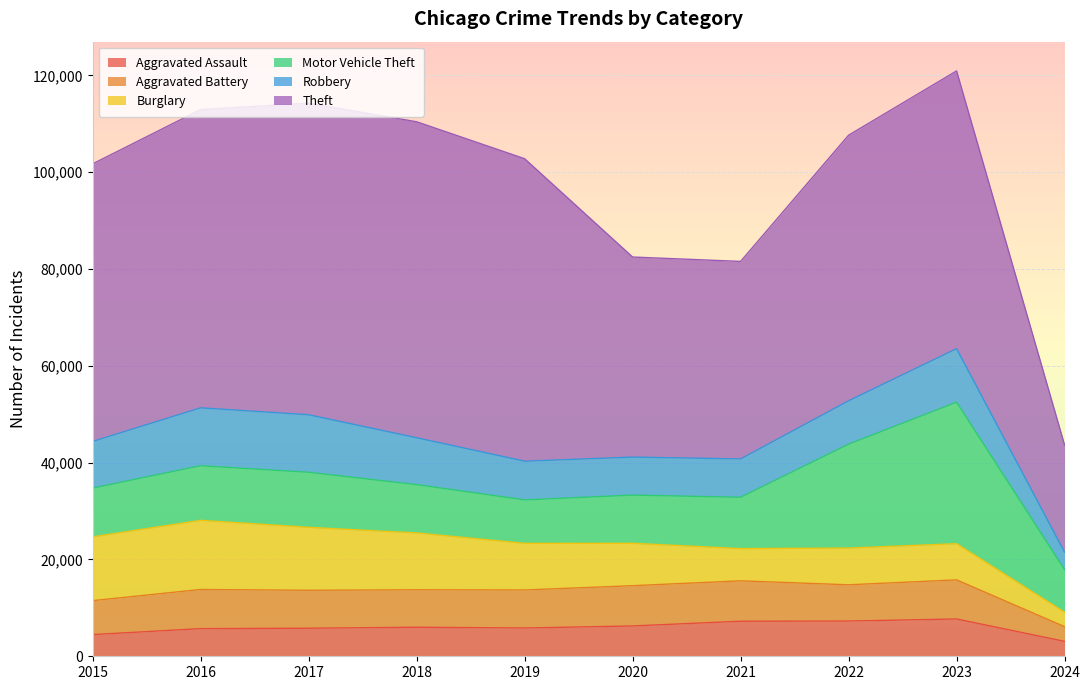

List the series in order of their peak value, highest first.

Theft, Motor Vehicle Theft, Burglary, Robbery, Aggravated Battery, Aggravated Assault